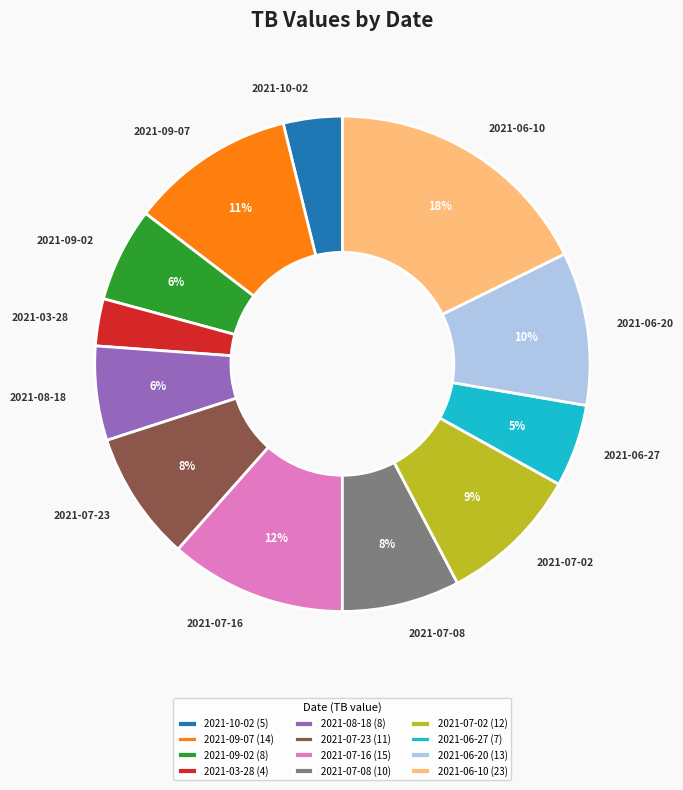

To the nearest percent, what is the combined percentage of 2021-07-08 and 2021-03-28?

11%